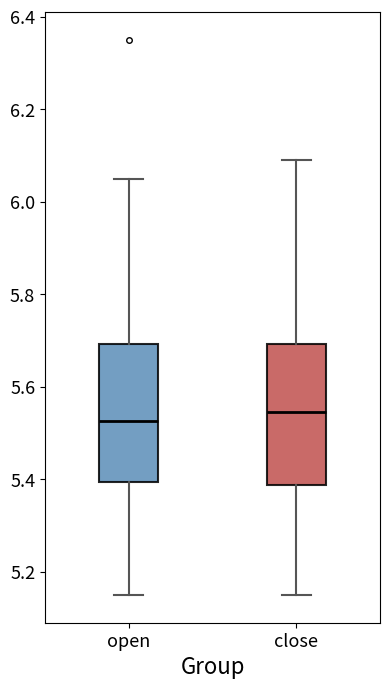

Where does the lower whisker of the box for close end on the y-axis? The values are not printed on the chart, so give them approximately, as read against the axis.

5.16